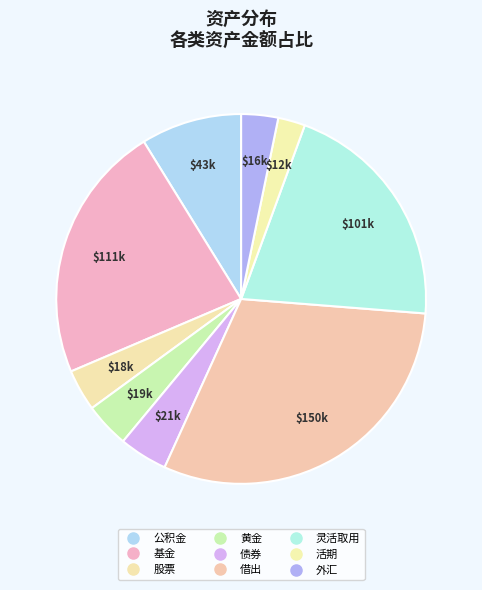

How many slices are in this pie chart?

9